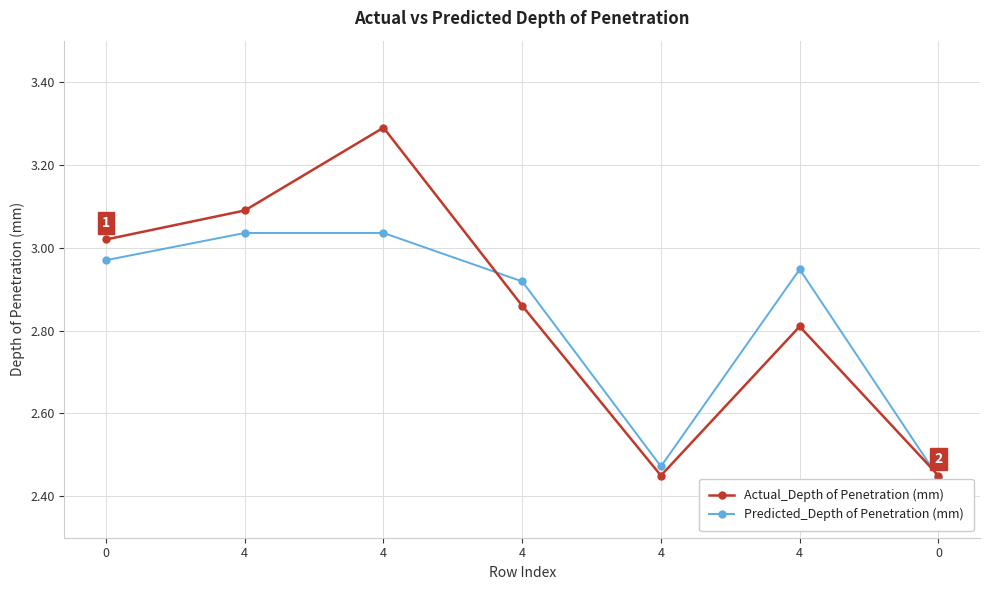

Which has a higher value, 4 or 4?

4